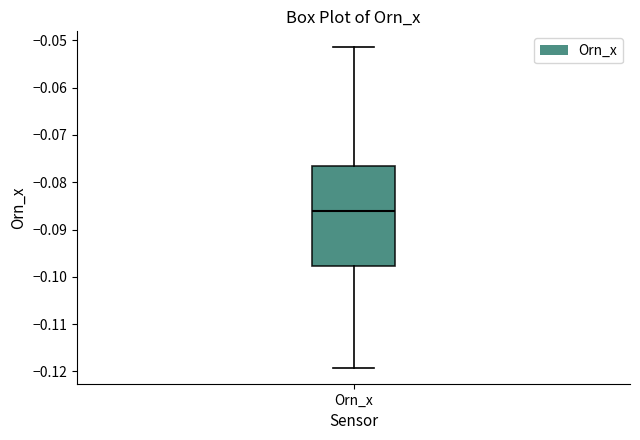

Transcribe this box plot: give where the median line is, the range the box spans, and where the two whiskers end, as read against the y-axis. The values are not printed on the chart, so give them approximately, as read against the axis.

median -0.086, box -0.098 to -0.076, whiskers -0.119 to -0.051